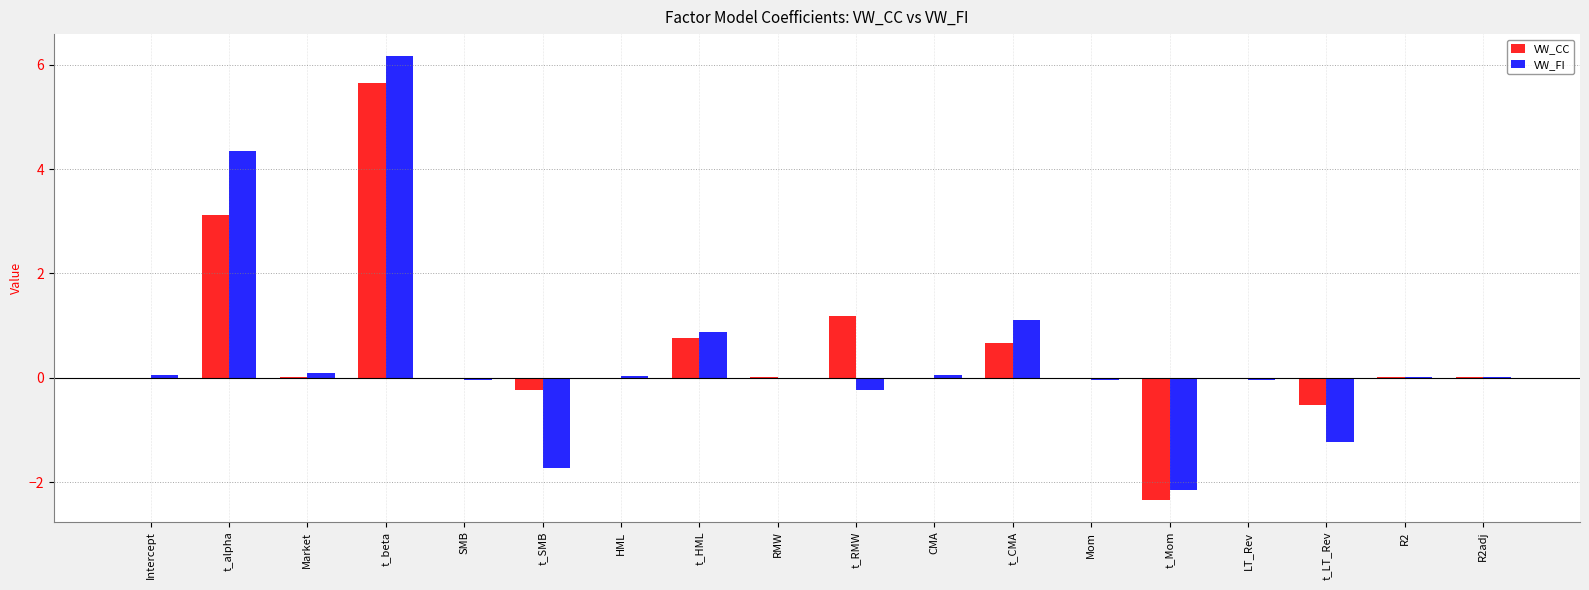

What is the total value across all series at t_RMW?

1.0